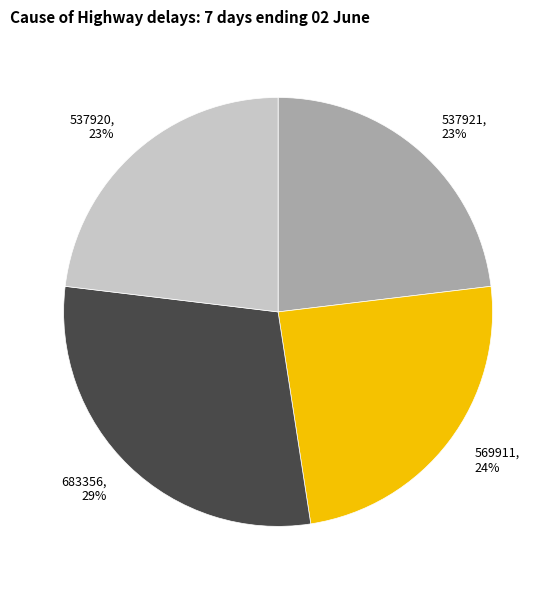

Does any single category account for the majority?

No